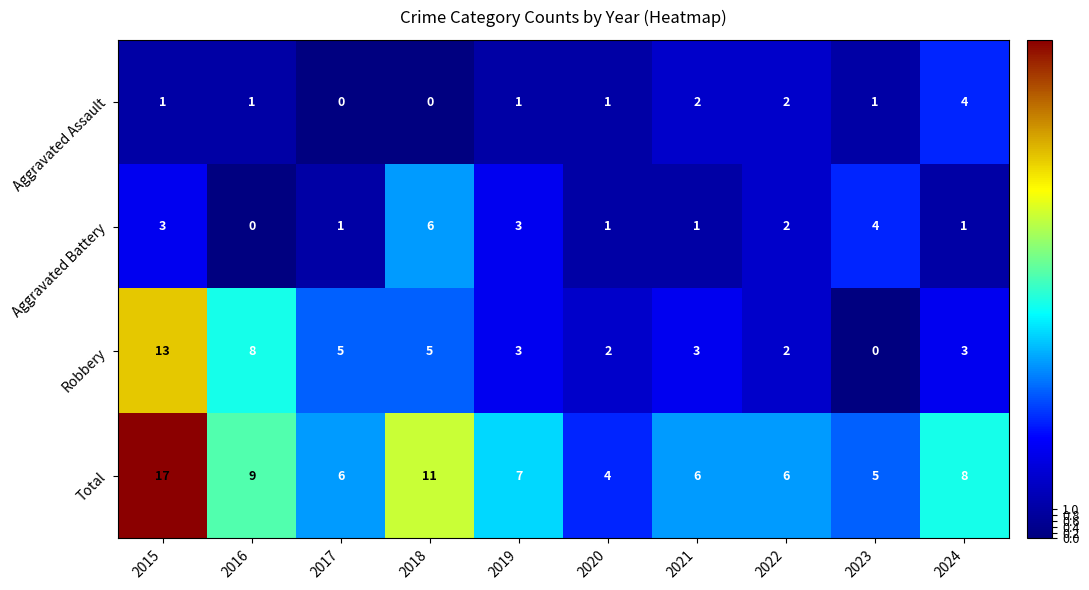

True or false: Robbery has a value of 8 at 2016.

True